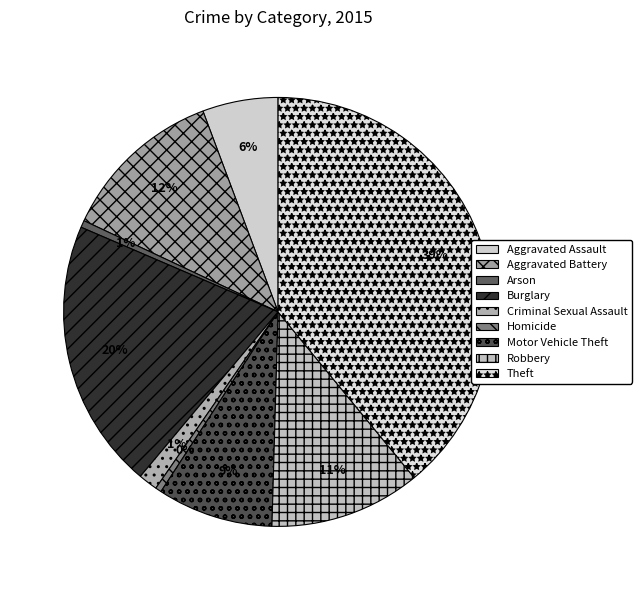

To the nearest percent, what is the combined percentage of Aggravated Assault and Arson?

6%